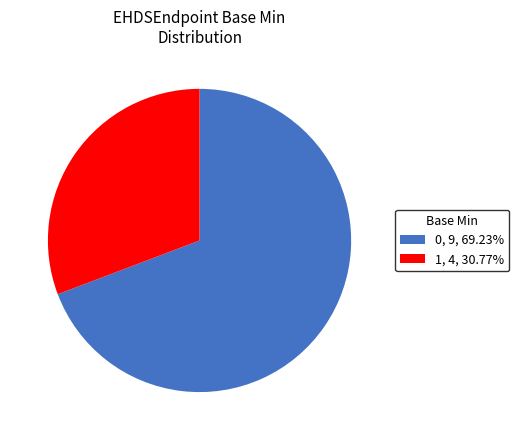

Combined, do 1, 4, 30.77% and 0, 9, 69.23% account for over 50%?

Yes